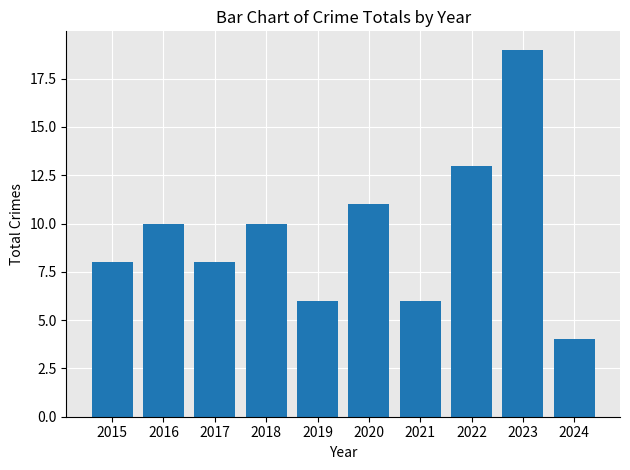

What is the change in value from 2015 to 2016?

+2